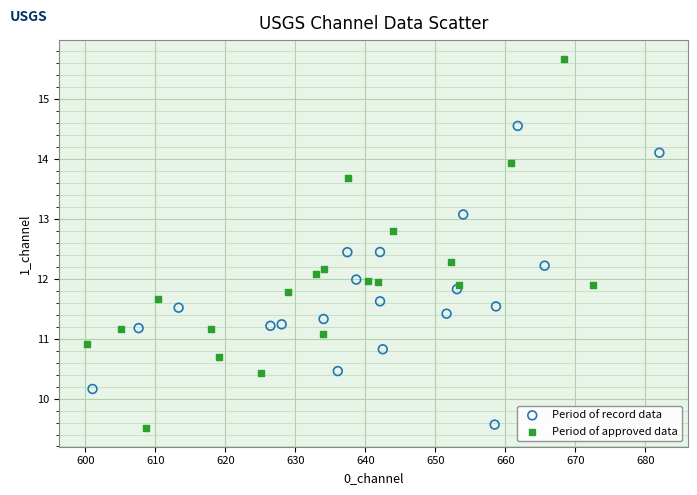

Which series reaches the maximum Y coordinate?

Period of approved data